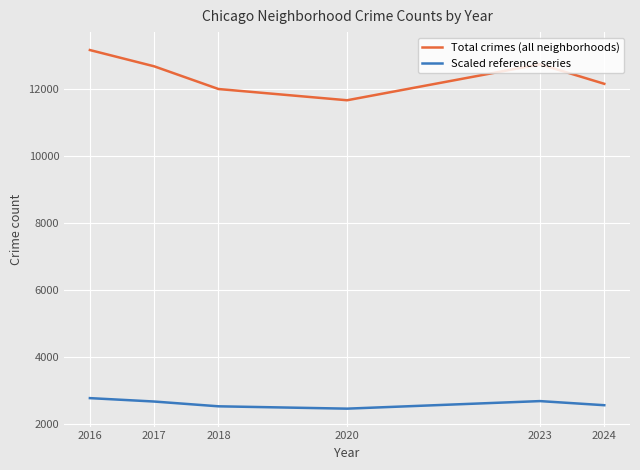

How many distinct data groups are displayed?

2